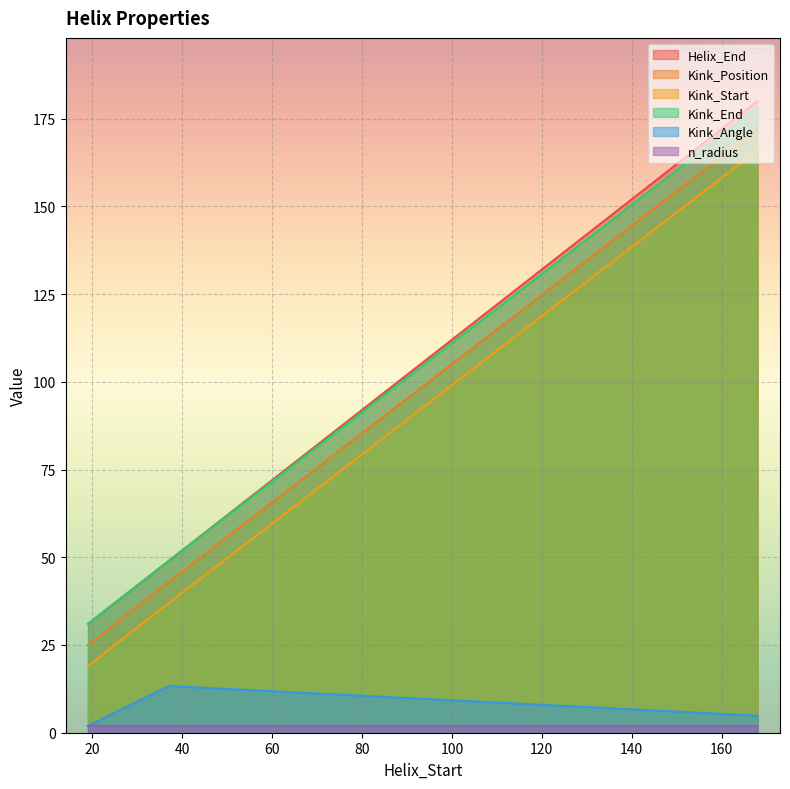

What is the difference between the maximum and second lowest values in the Kink_End series?

129.0